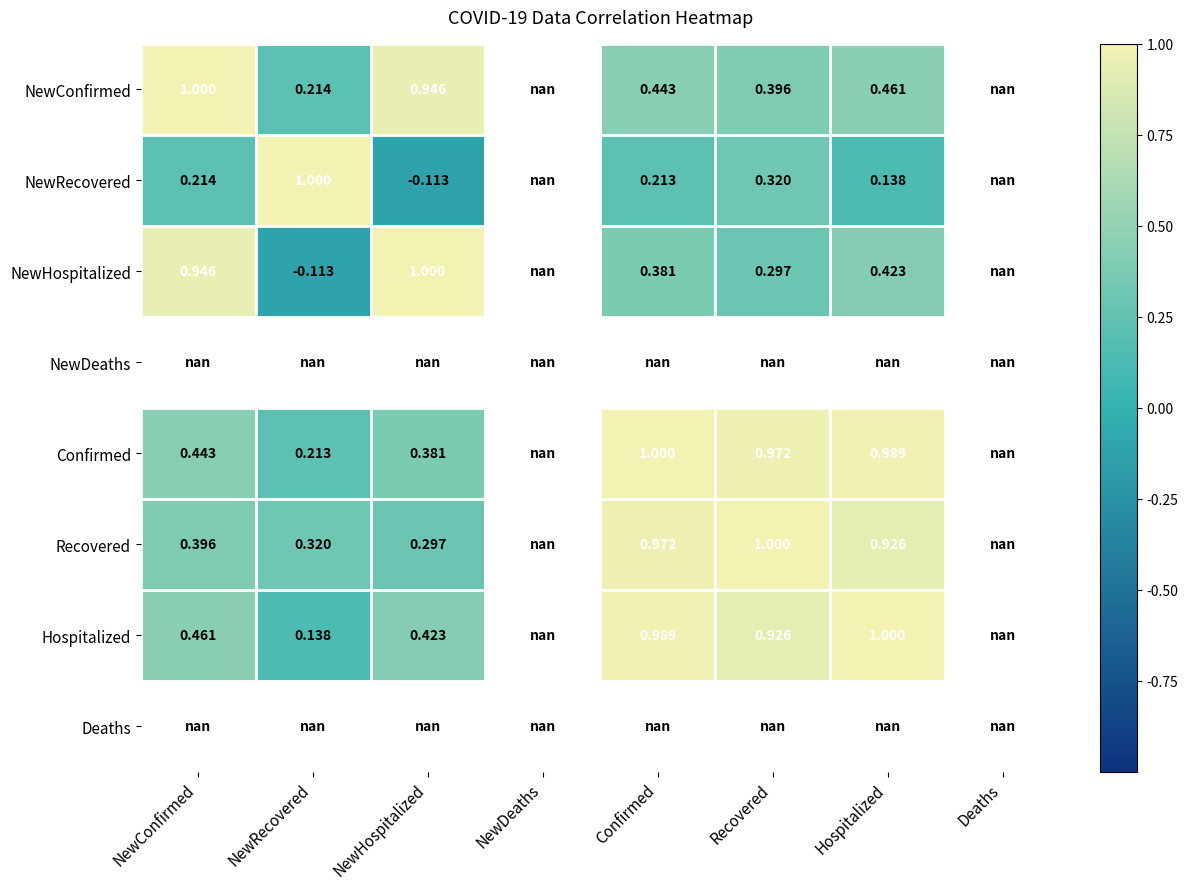

At how many categories does at least one series exceed 0?

6